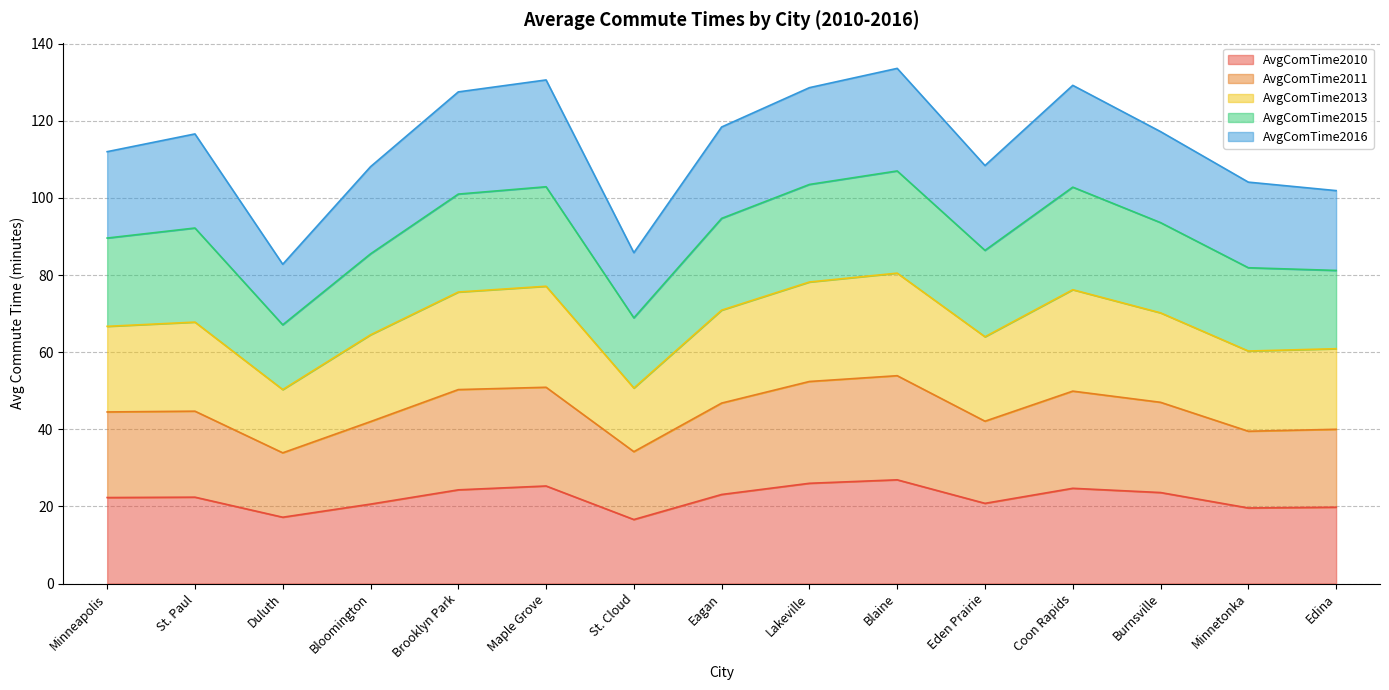

True or false: AvgComTime2015 and AvgComTime2011 cross at least once.

False